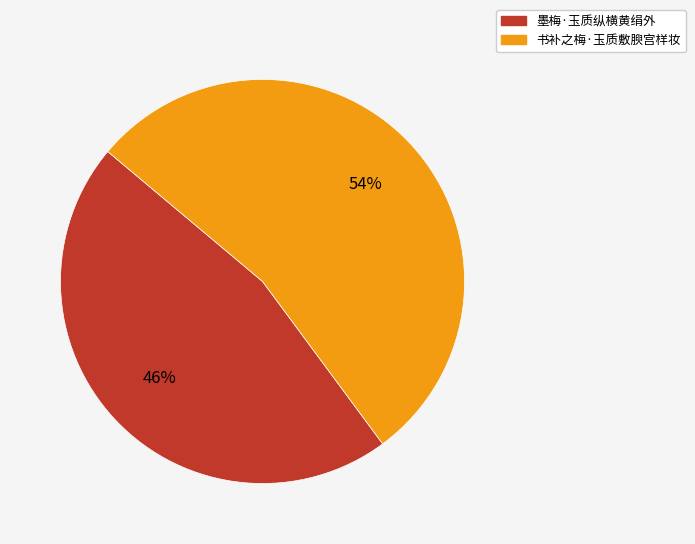

Which slice represents more than half of the pie?

书补之梅·玉质敷腴宫样妆